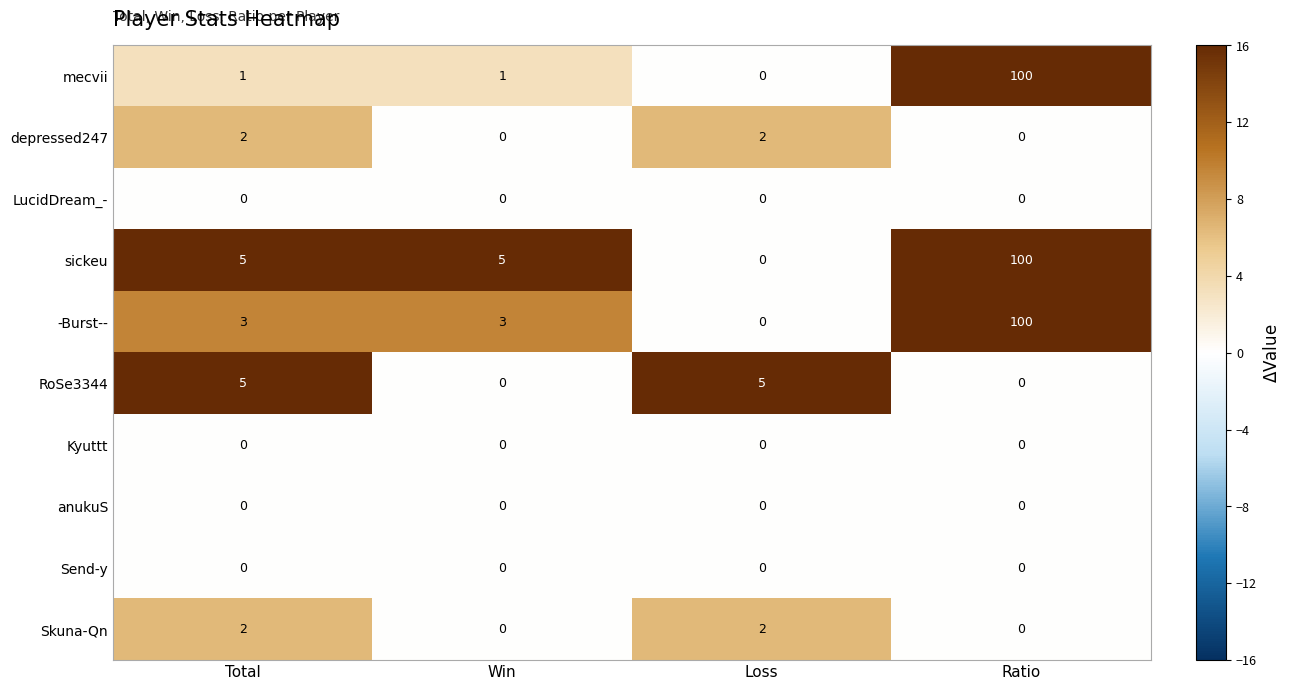

What is the difference between the maximum and minimum values in the RoSe3344 series?

5